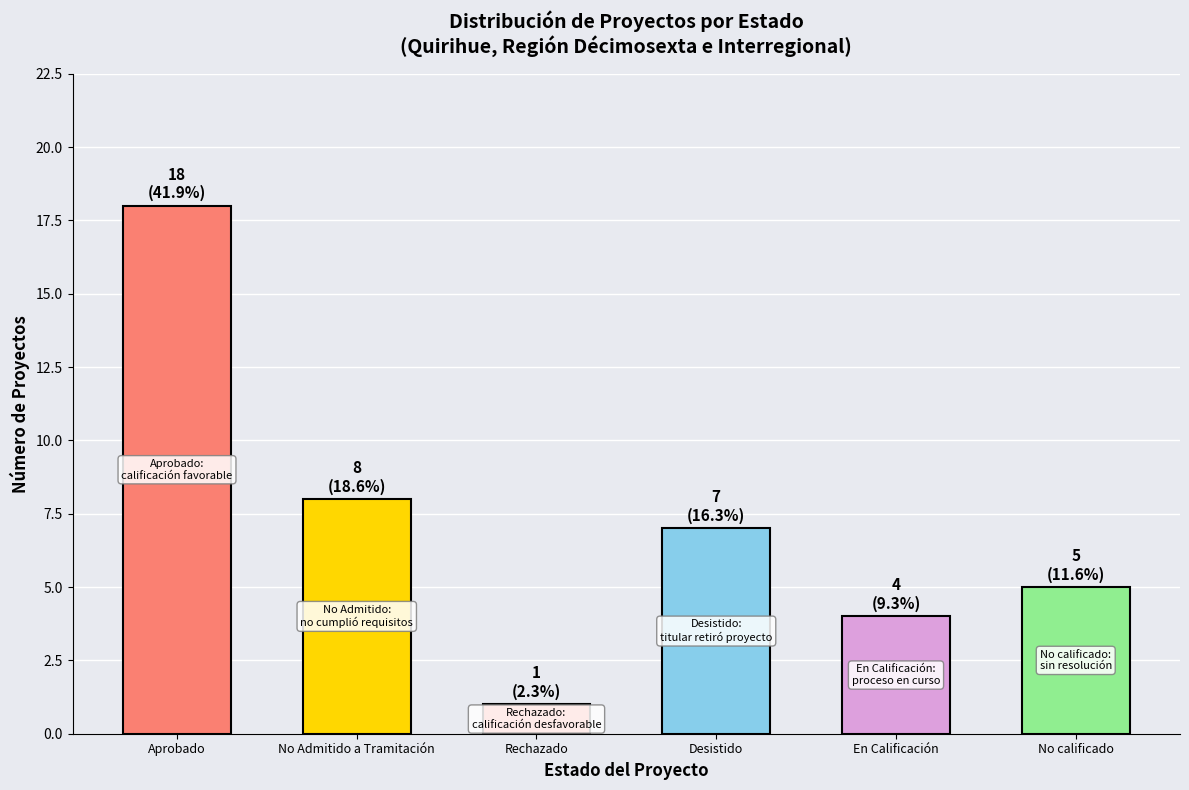

How many bars are there in total?

6